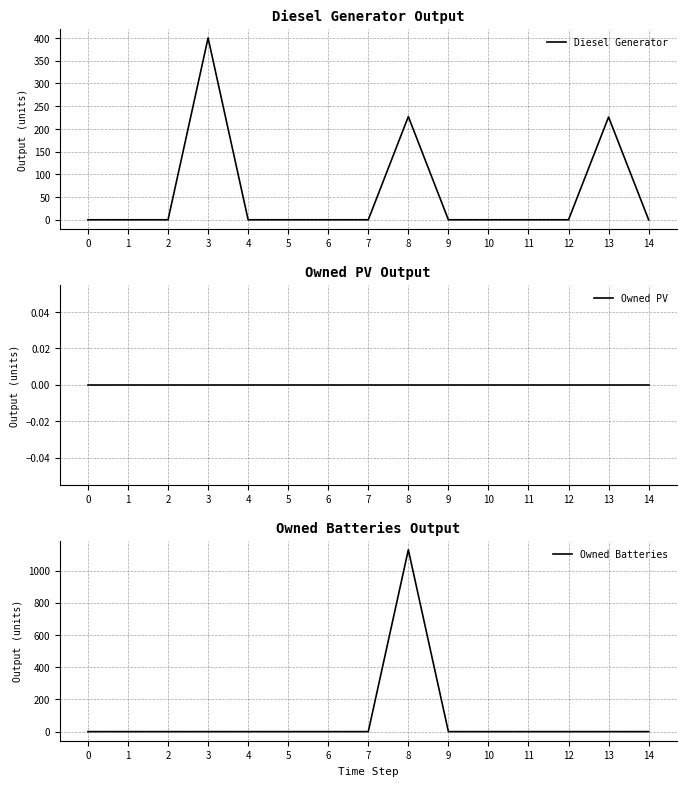

At which category is the sum across all series the highest?

8